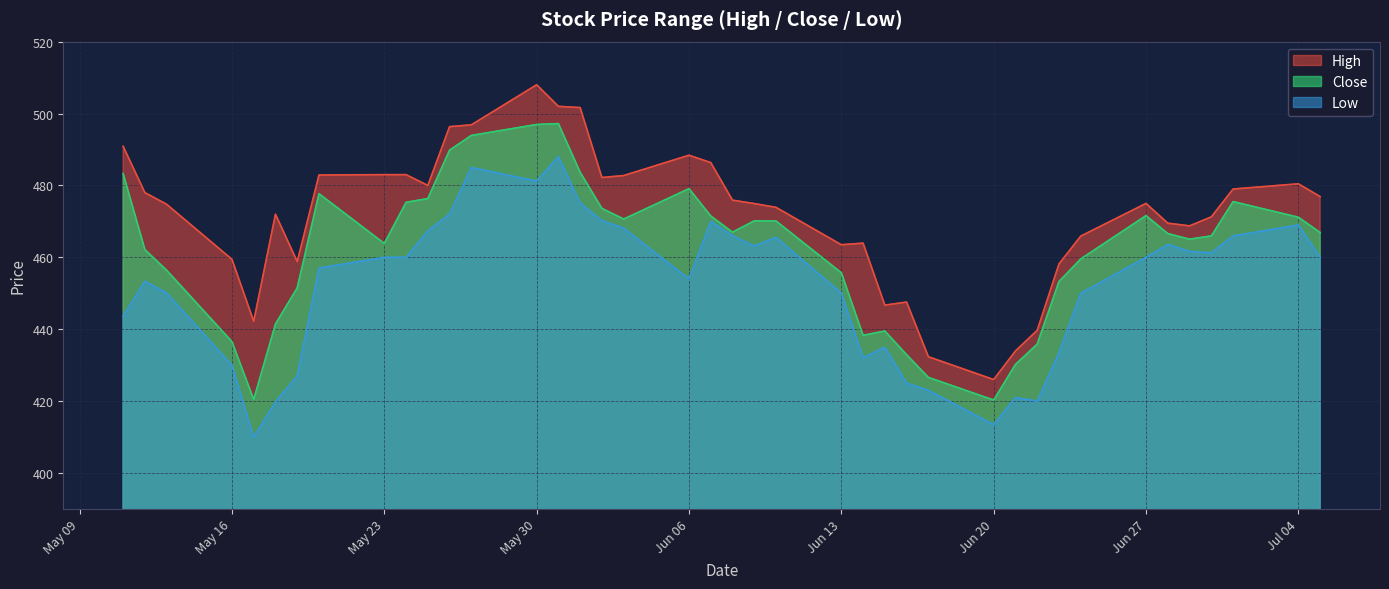

How many values in the Low series exceed 460?

17